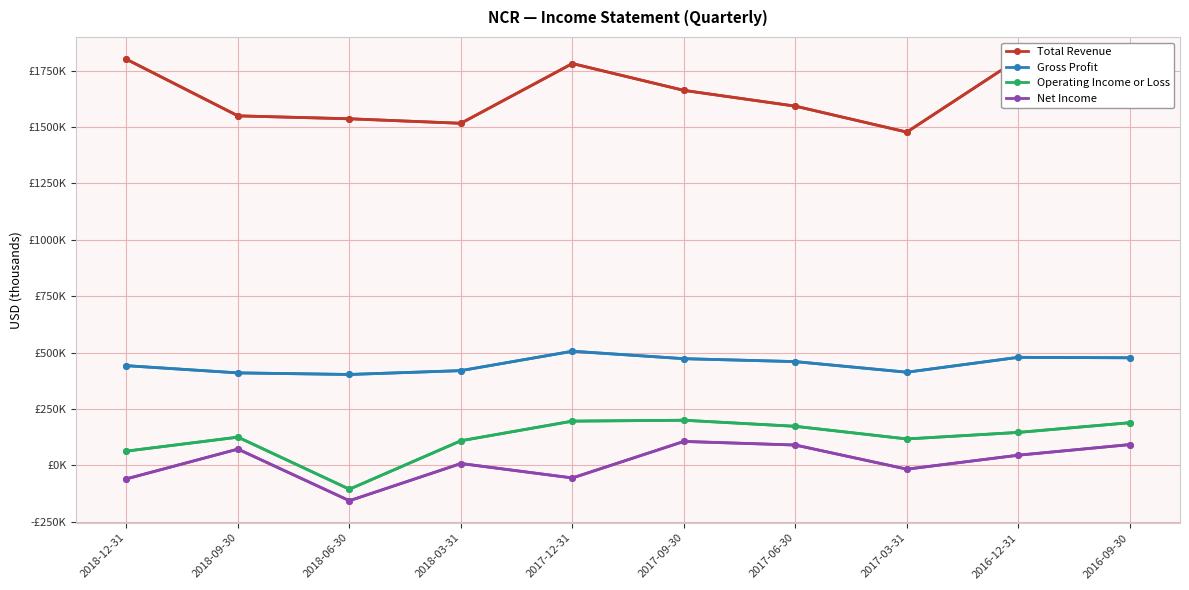

What is the total value across all series at 2018-03-31?

2054000